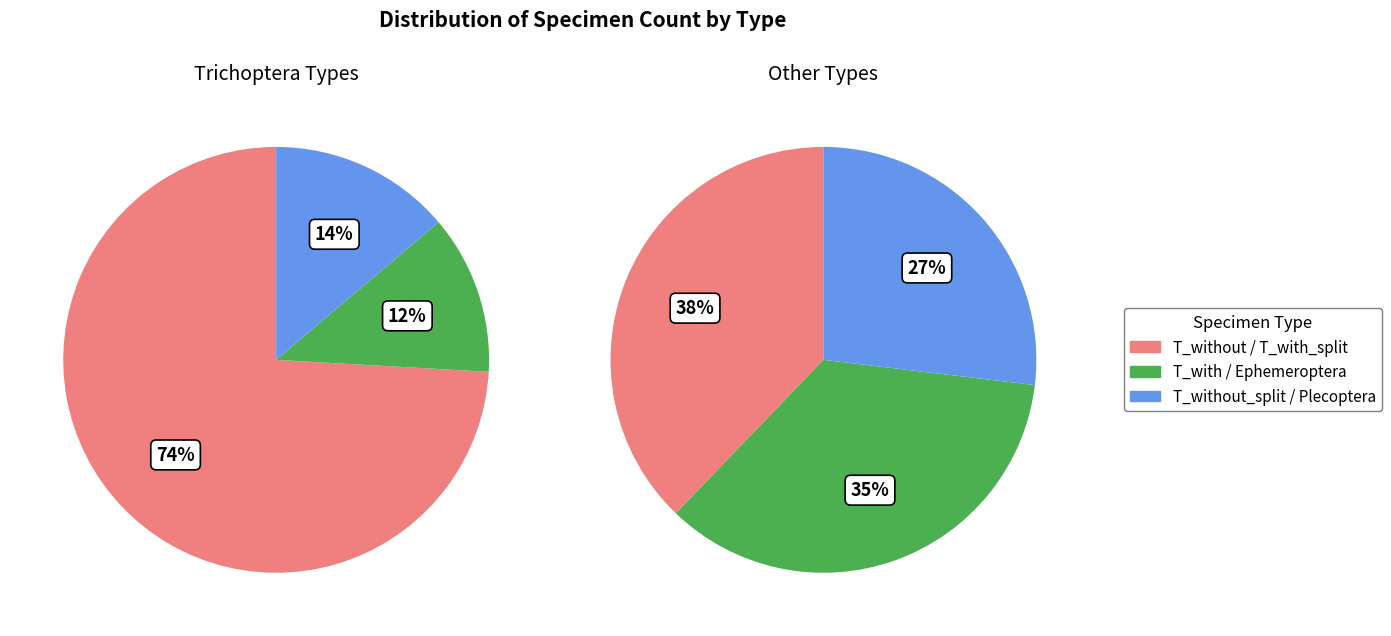

Is it true that T_with_split is 13% of the pie?

False